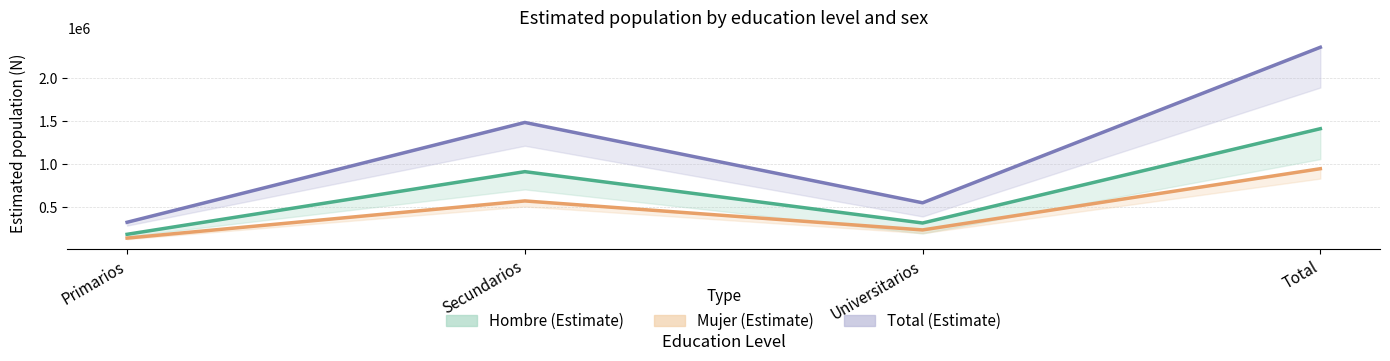

Reading left to right, what are all the values shown in this chart?

Hombre N (estimada) line: 184018	912539	315320	1411877
Mujer N (estimada) line: 139977	571928	234897	946803
Total N (estimada) line: 323995	1484467	550217	2358680